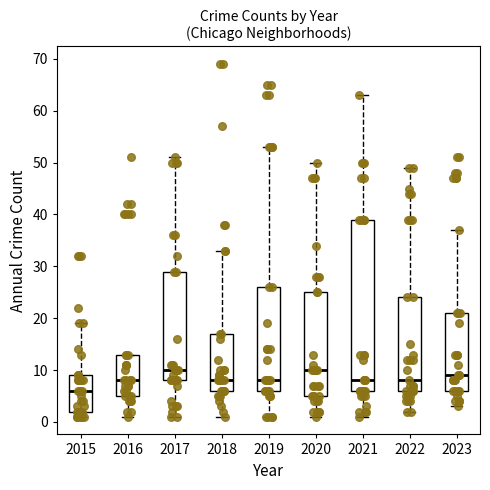

Comparing the boxes themselves (not the whiskers), which one is the tallest?

2021